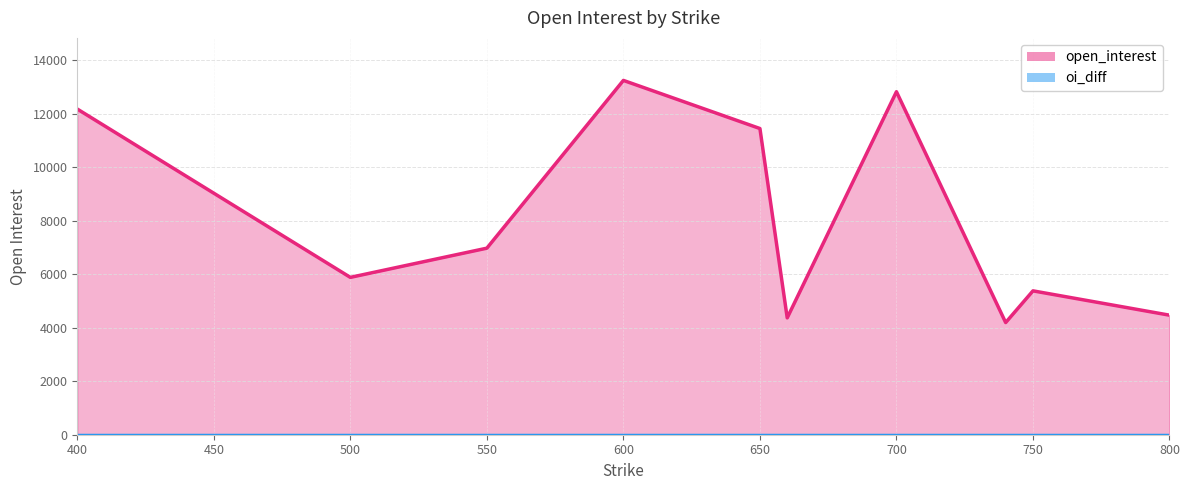

What is the difference between the maximum and minimum values in the open_interest series?

9049